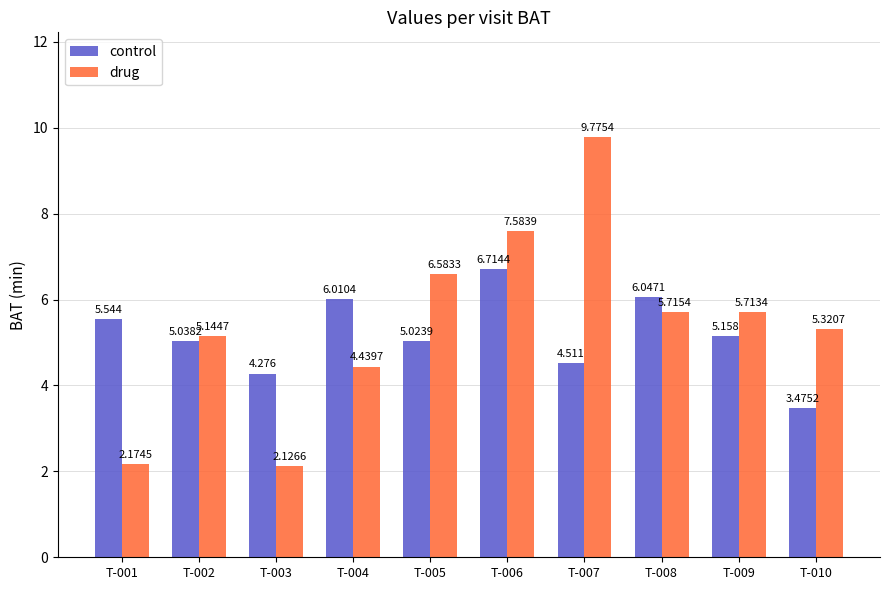

What is the sum of the control values at T-006 and T-008?

12.8